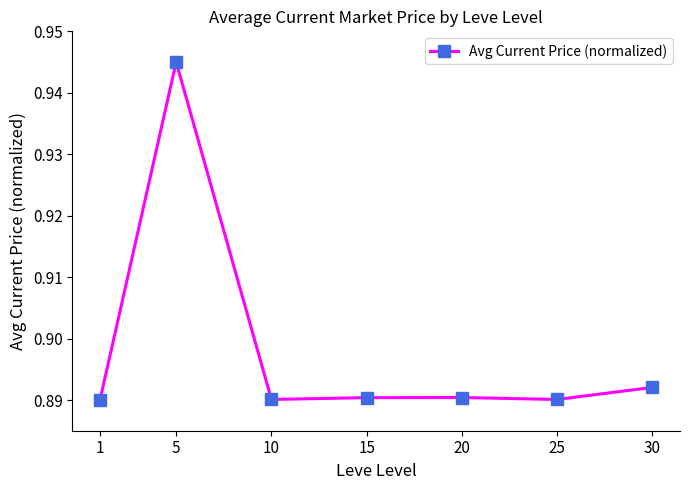

Count the values in the range 0 to 1.

7